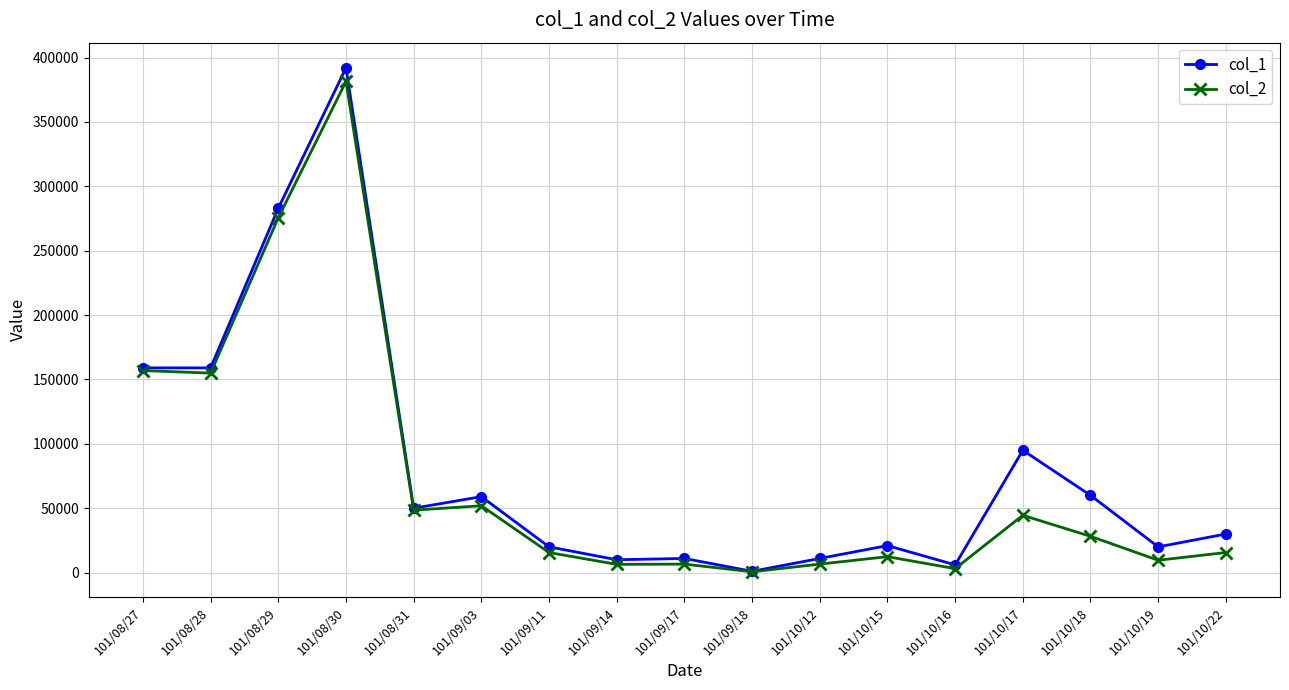

What is the lowest value of the col_1 series?

1000